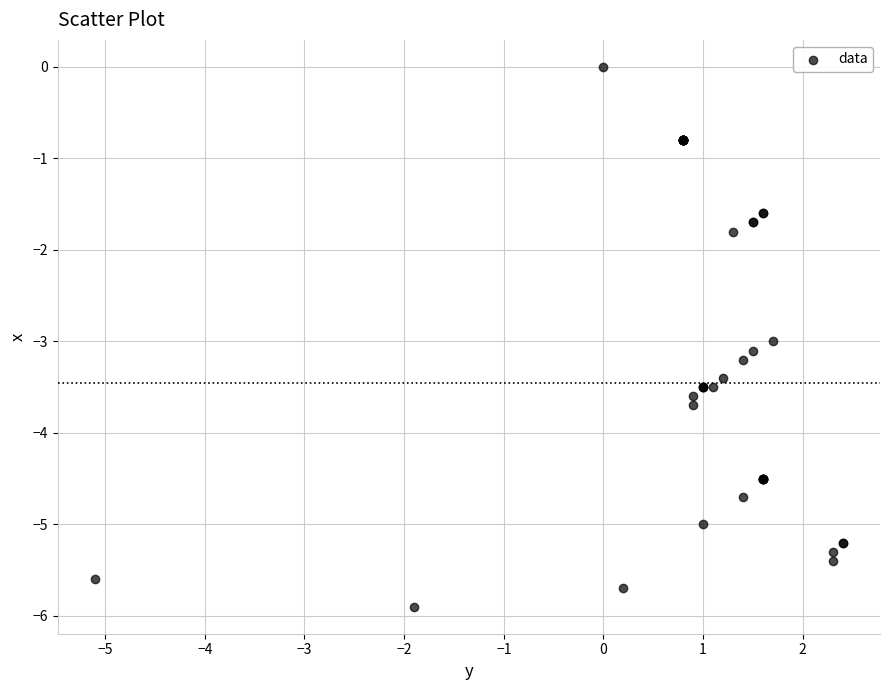

What Y value in the scatter plot is closest to -2?

-1.8